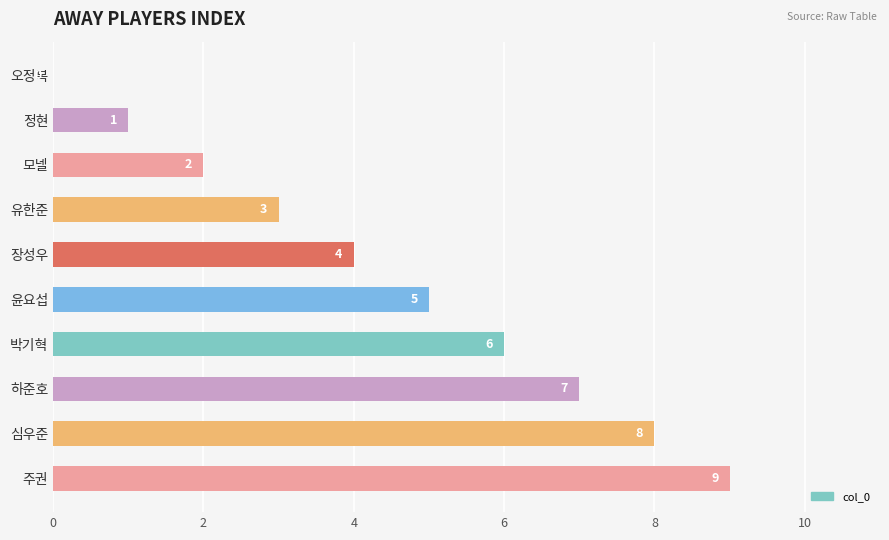

What is the sum of all values?

45